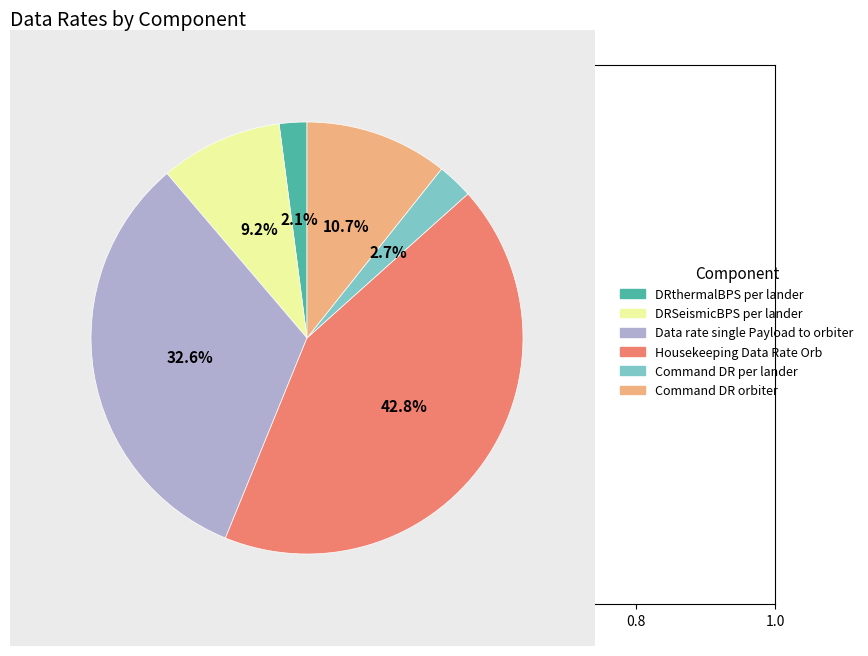

How many segments does this pie chart have?

6